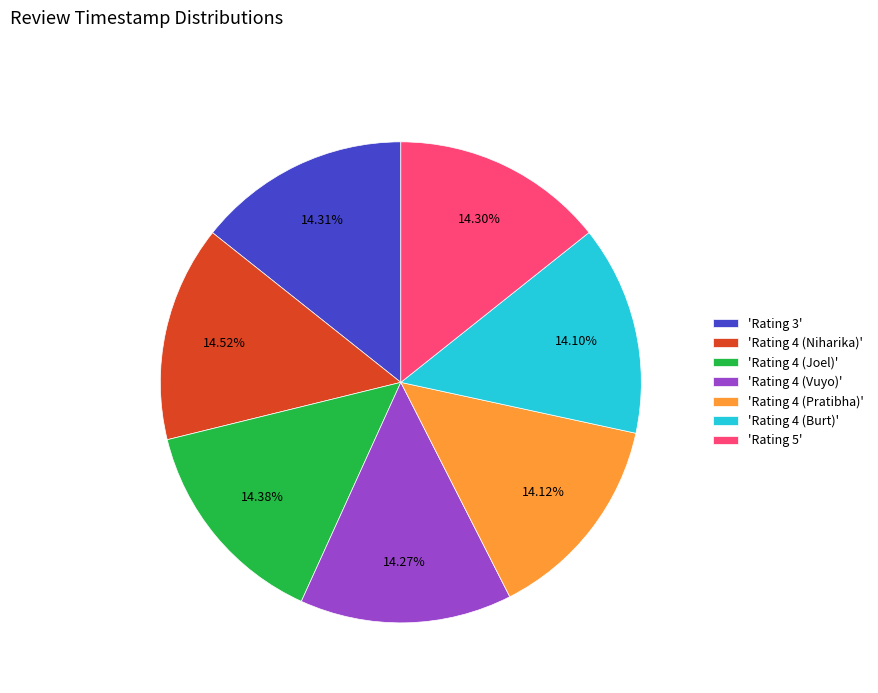

Is the sum of 'Rating 4 (Pratibha)' and 'Rating 3' greater than half?

No